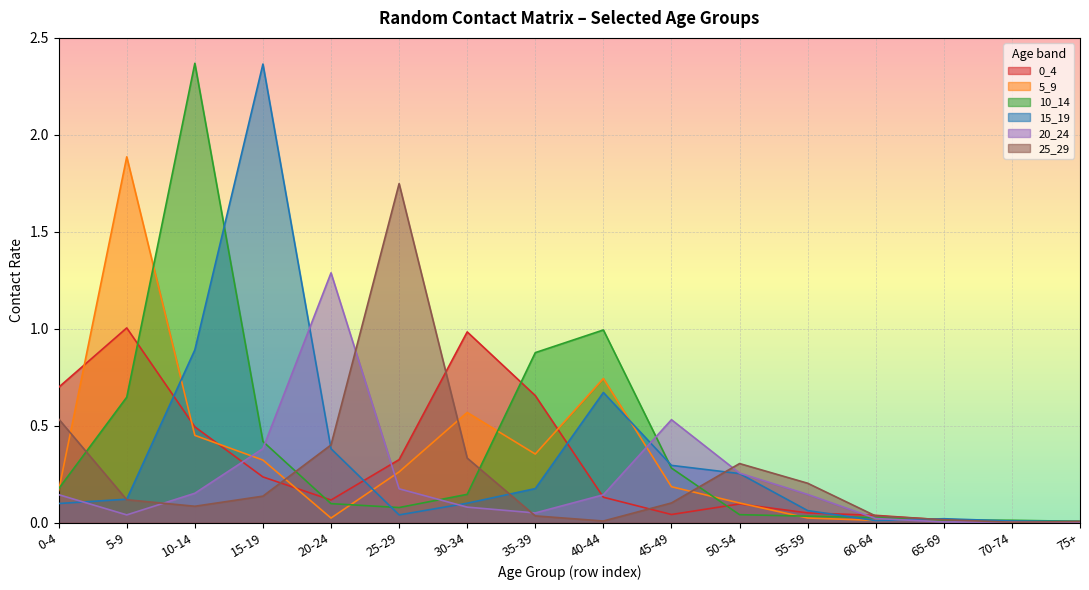

Between 45-49 and 50-54, which is larger?

50-54